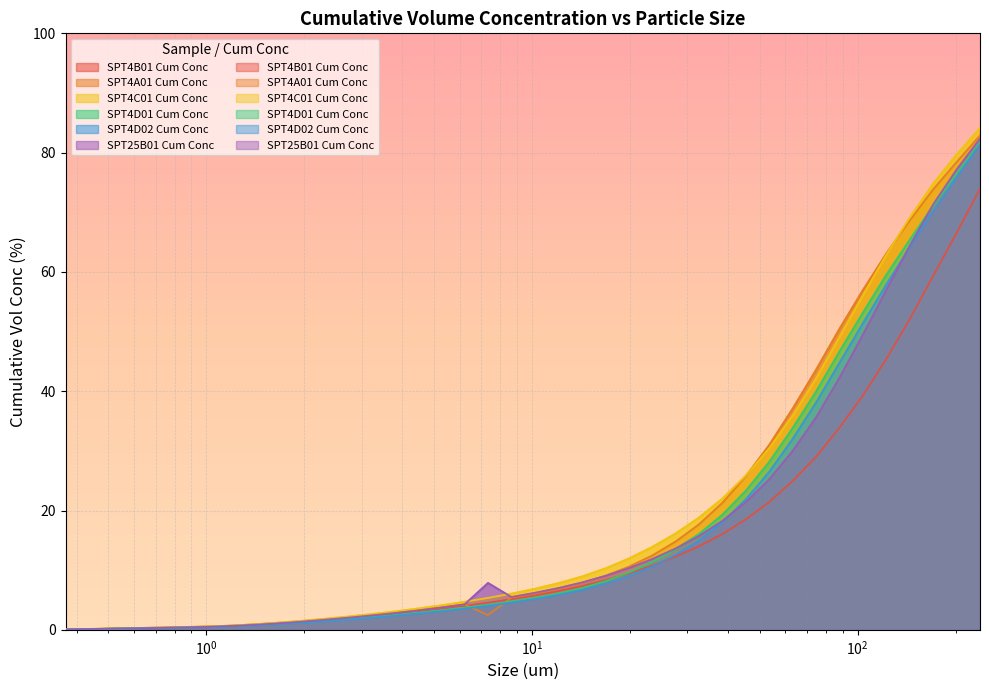

What is the minimum value for SPT25B01 Cum Conc?

0.1